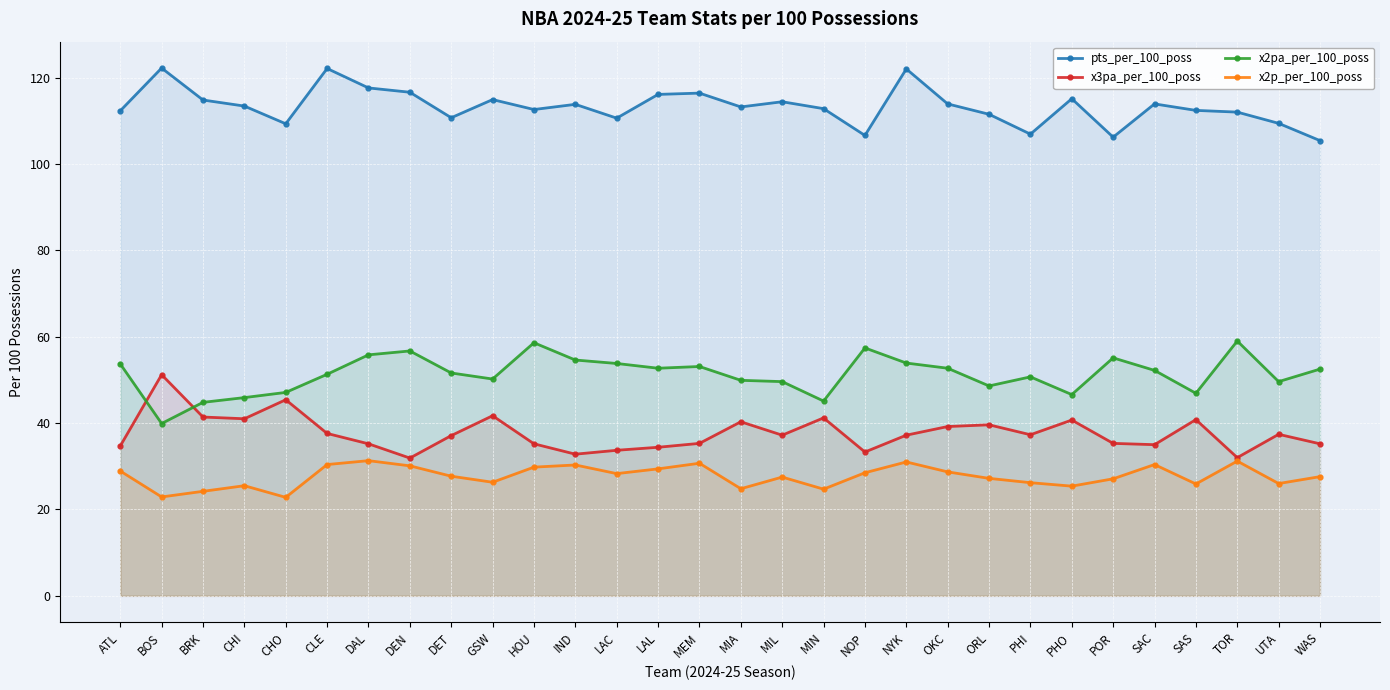

How many lines are shown in the chart?

4